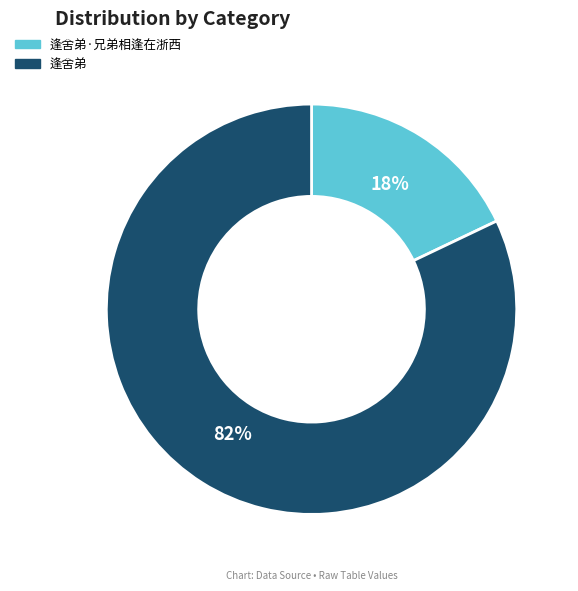

To the nearest percent, what is the average slice percentage?

50%